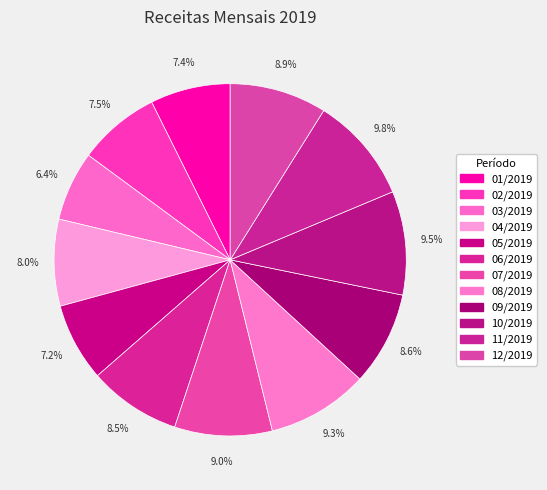

How many slices are in this pie chart?

12